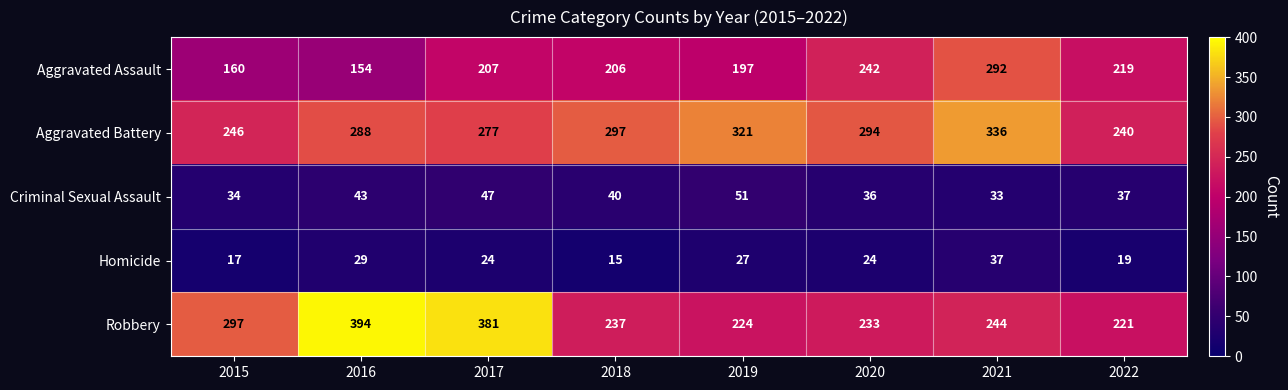

Which series has the largest range (max minus min)?

Robbery